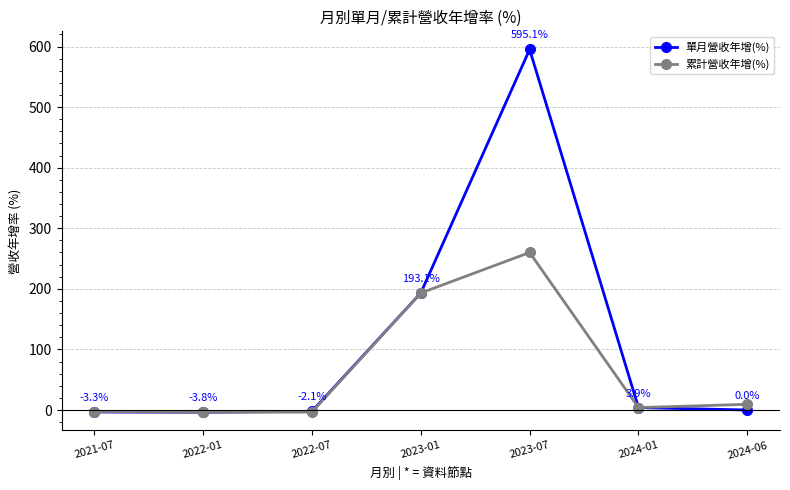

What is the difference between the highest and lowest values at 2024-06?

9.4